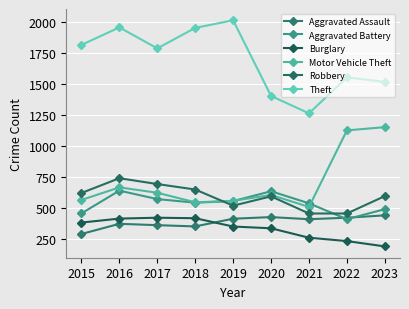

How many lines are shown in the chart?

6